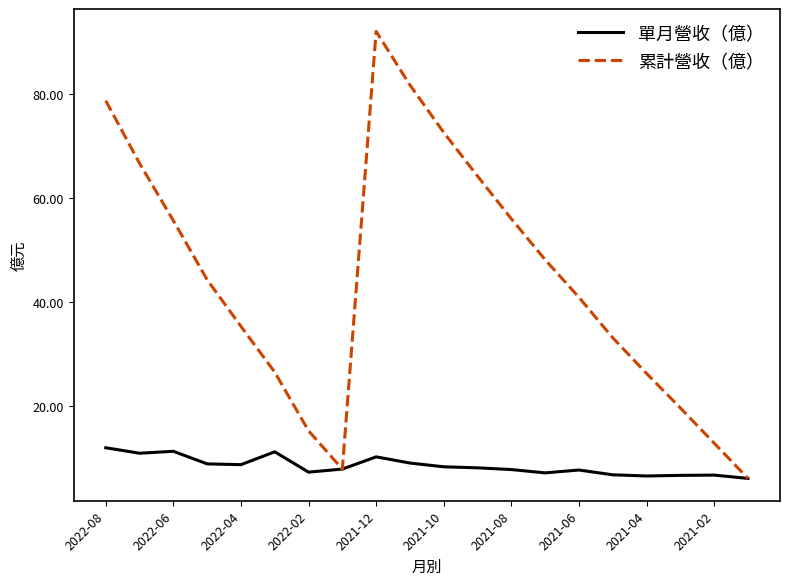

Which series has the largest range (max minus min)?

累計營收（億）